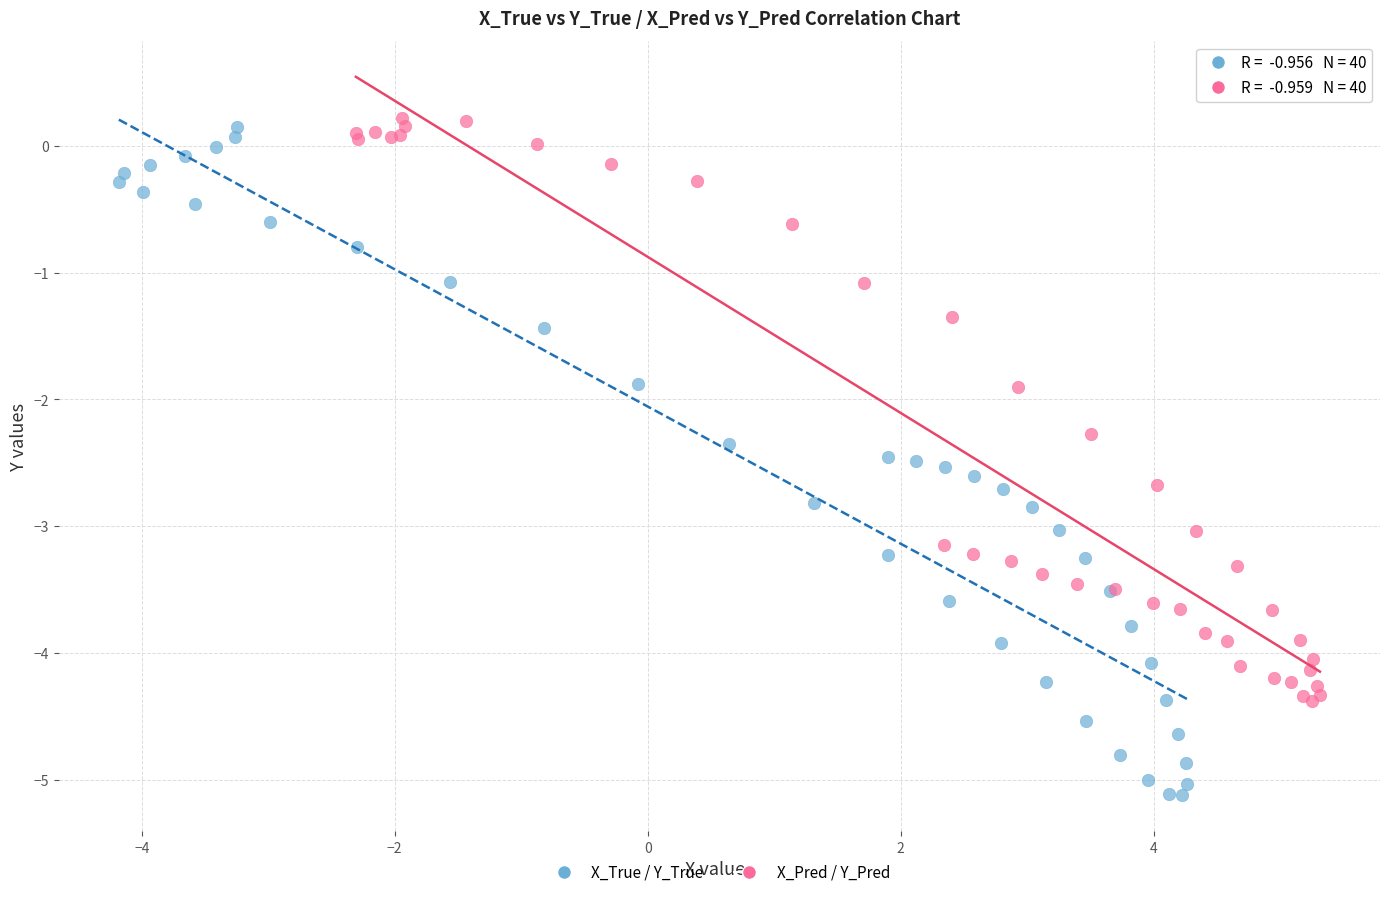

What are all the series names shown in the legend?

X_True / Y_True, X_Pred / Y_Pred